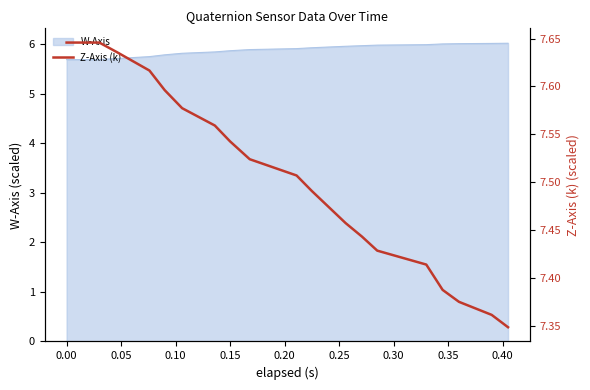

What is the value of the 16th point from the left?

7.4